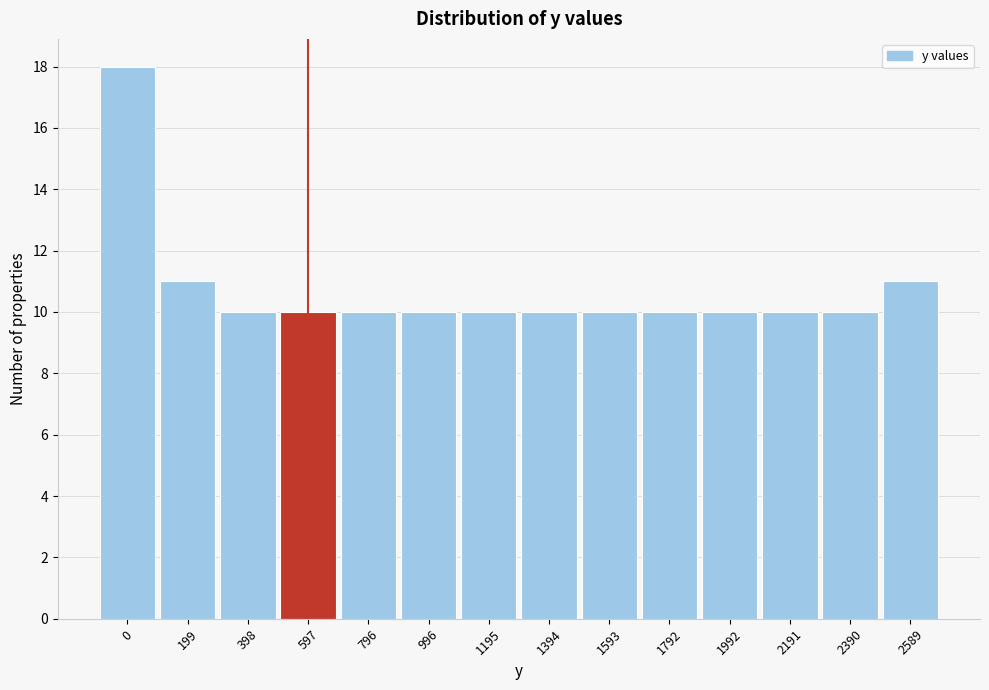

Reading left to right, list all the values displayed in this chart.

18	11	10	10	10	10	10	10	10	10	10	10	10	11